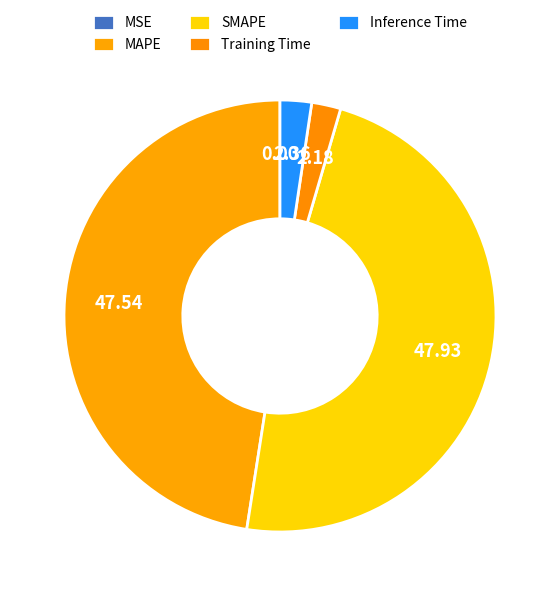

The Inference Time slice represents 12% of the pie. True or false?

False